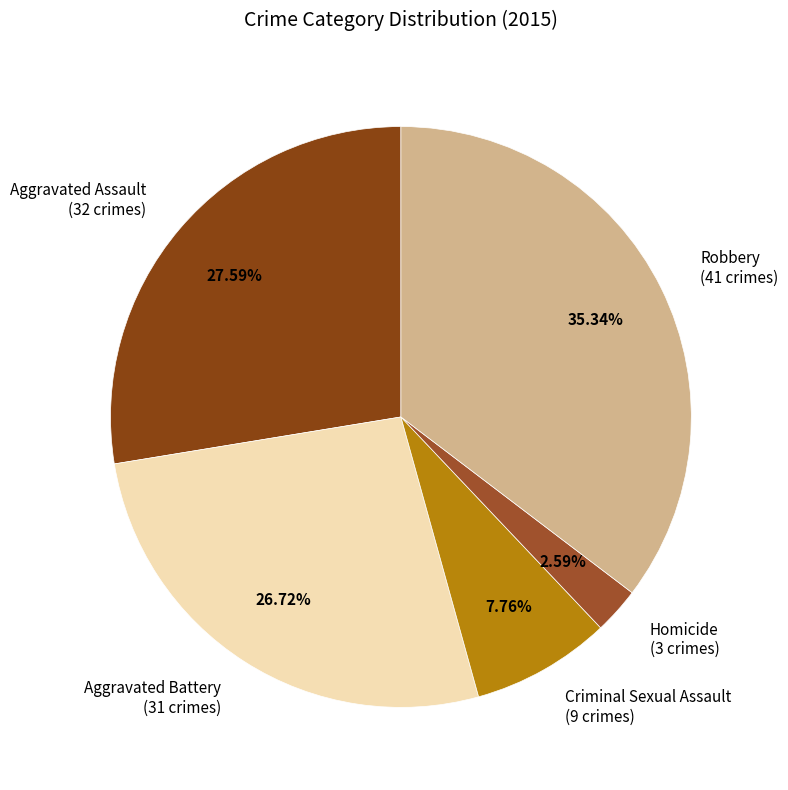

How many segments does this pie chart have?

5